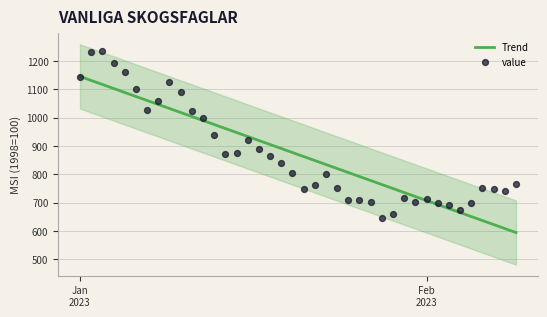

Which series has the largest total across all categories?

value